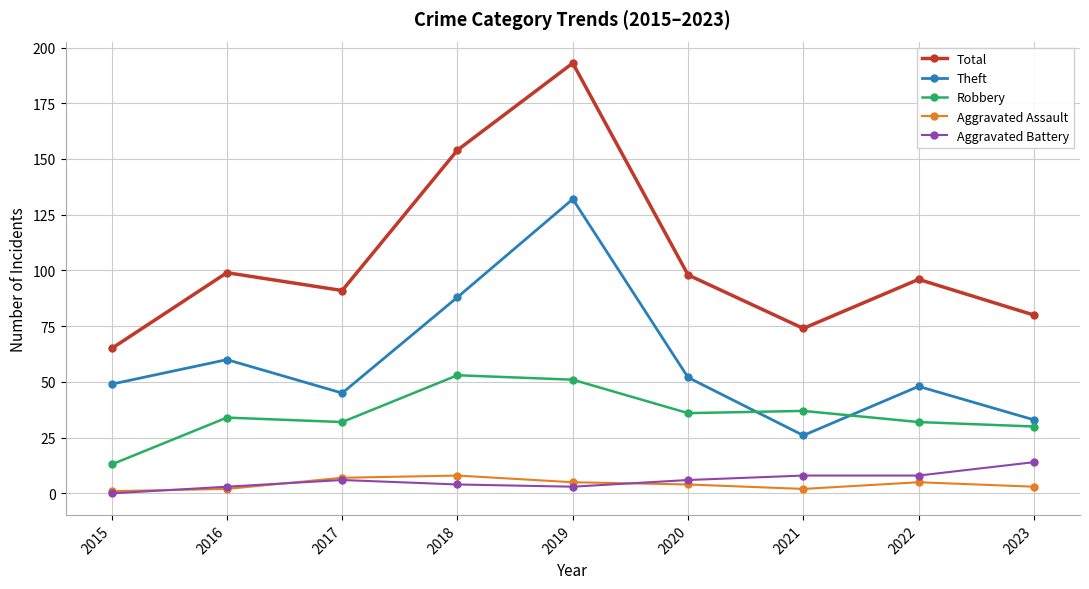

Rank the series by their maximum value, from highest to lowest.

Total, Theft, Robbery, Aggravated Battery, Aggravated Assault